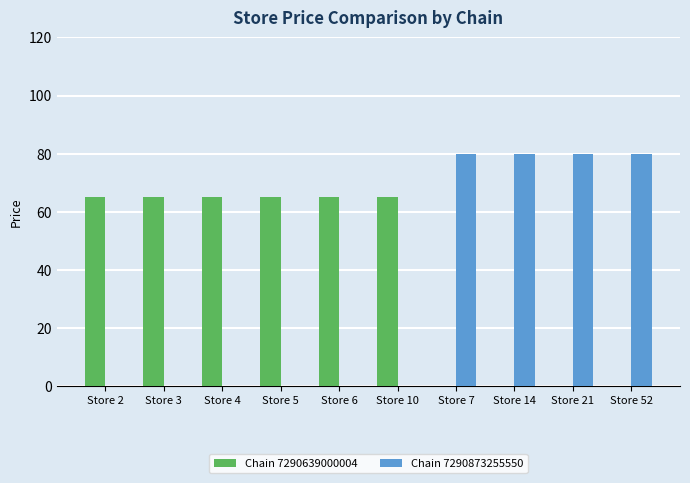

What are all the series names shown in the legend?

Chain 7290639000004, Chain 7290873255550